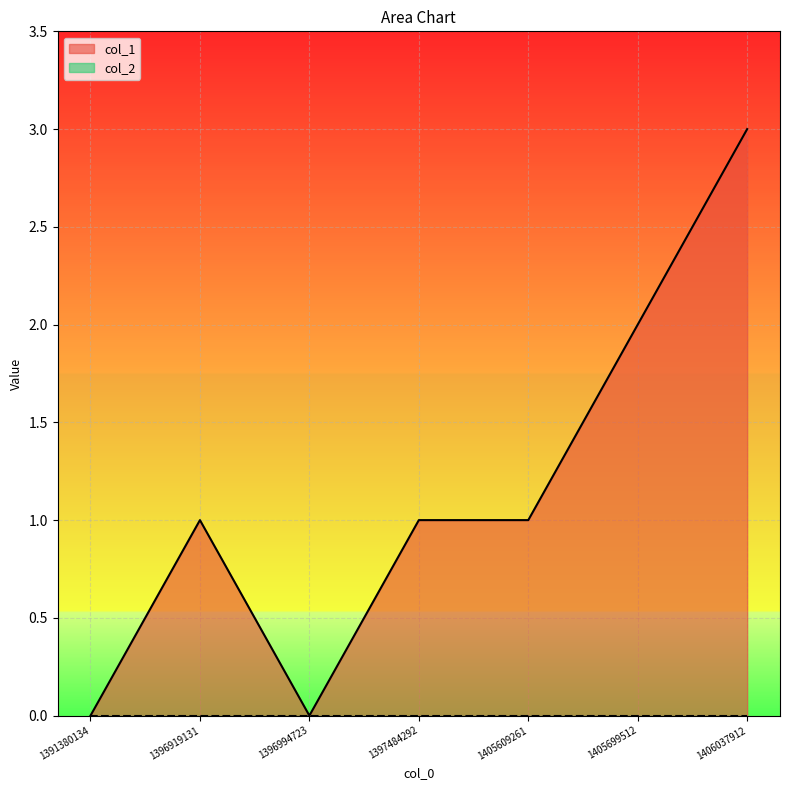

True or false: the data shows 0 at 1396994723.

True